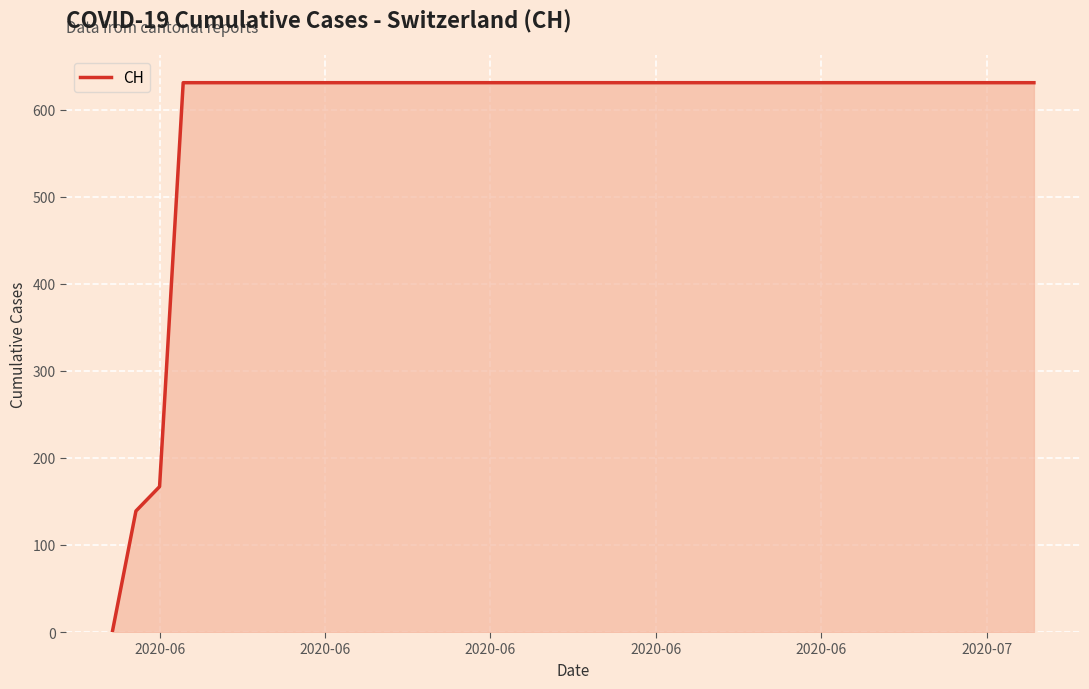

How many categories are shown in the chart?

40